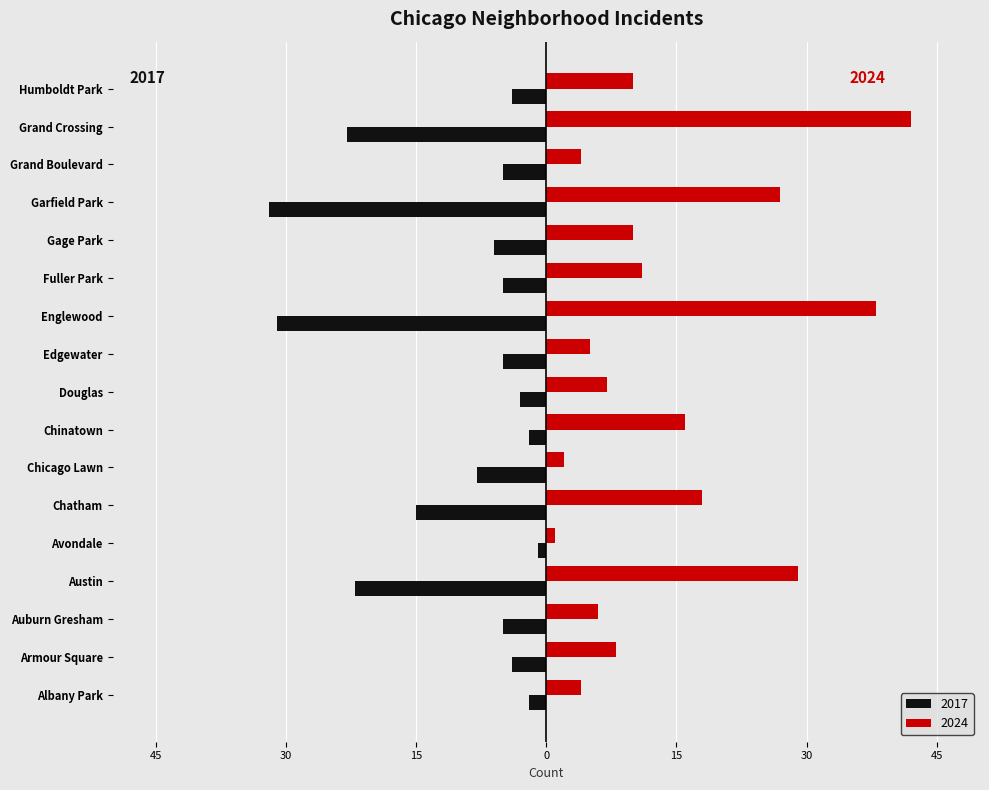

What are all the series names shown in the legend?

2017, 2024